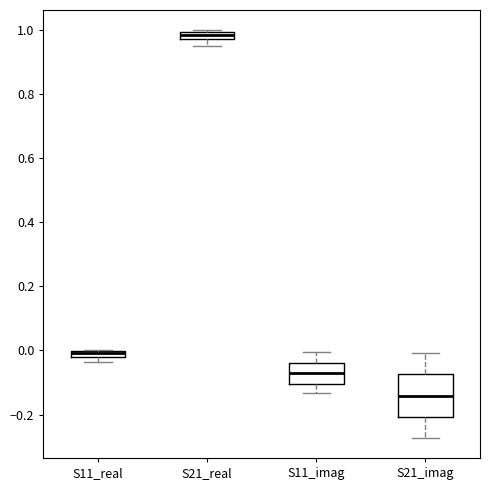

Comparing the boxes themselves (not the whiskers), which one is the tallest?

S21_imag